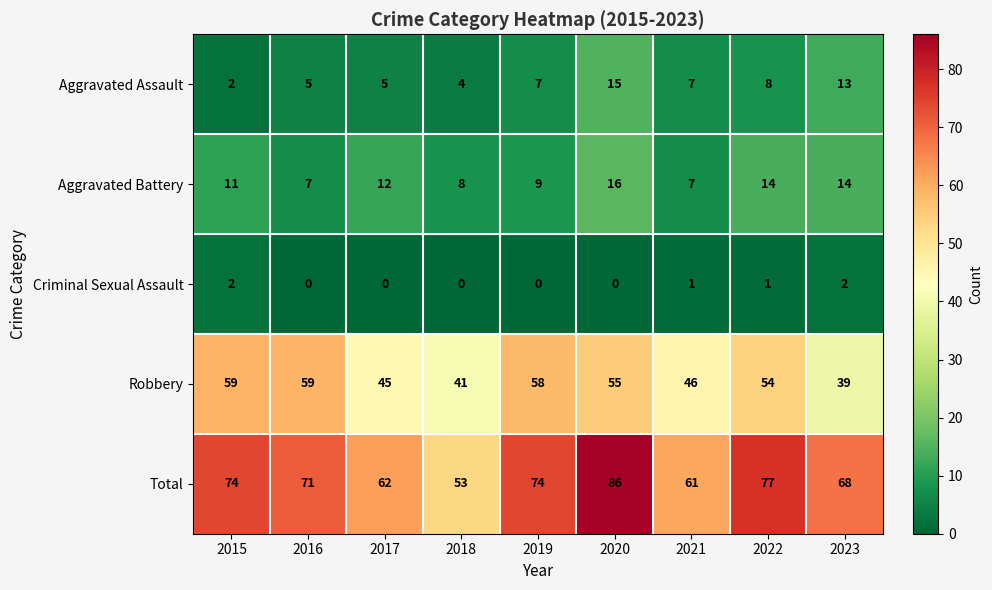

Which label corresponds to the largest value in the chart?

2020